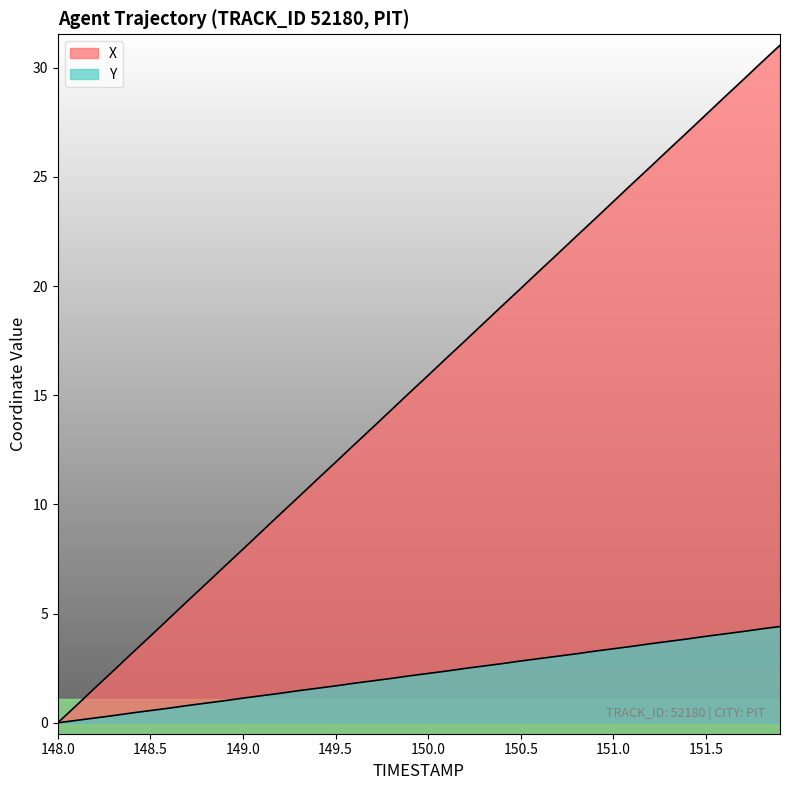

Is the value of X at 150.6 greater than the value of Y at 151.8?

Yes